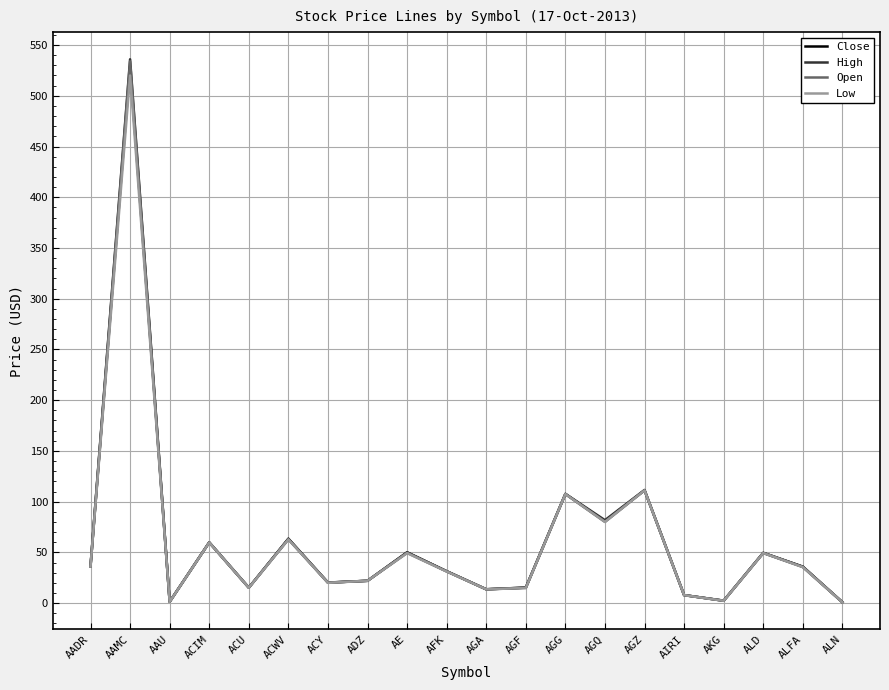

The High series shows 29.0 at AE. True or false?

False